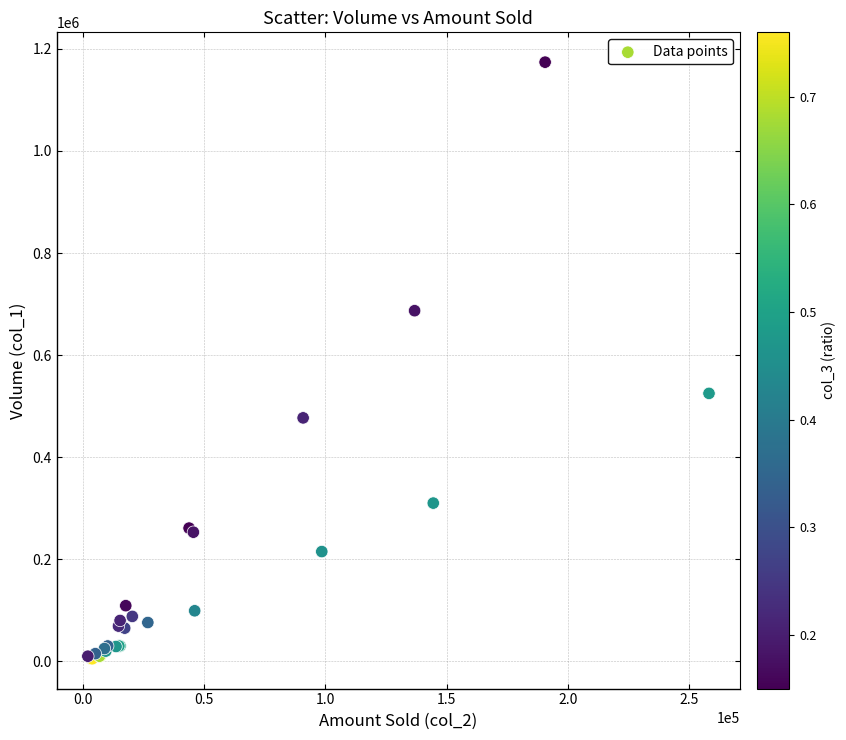

What Y value in the scatter plot is closest to 589500?

525000